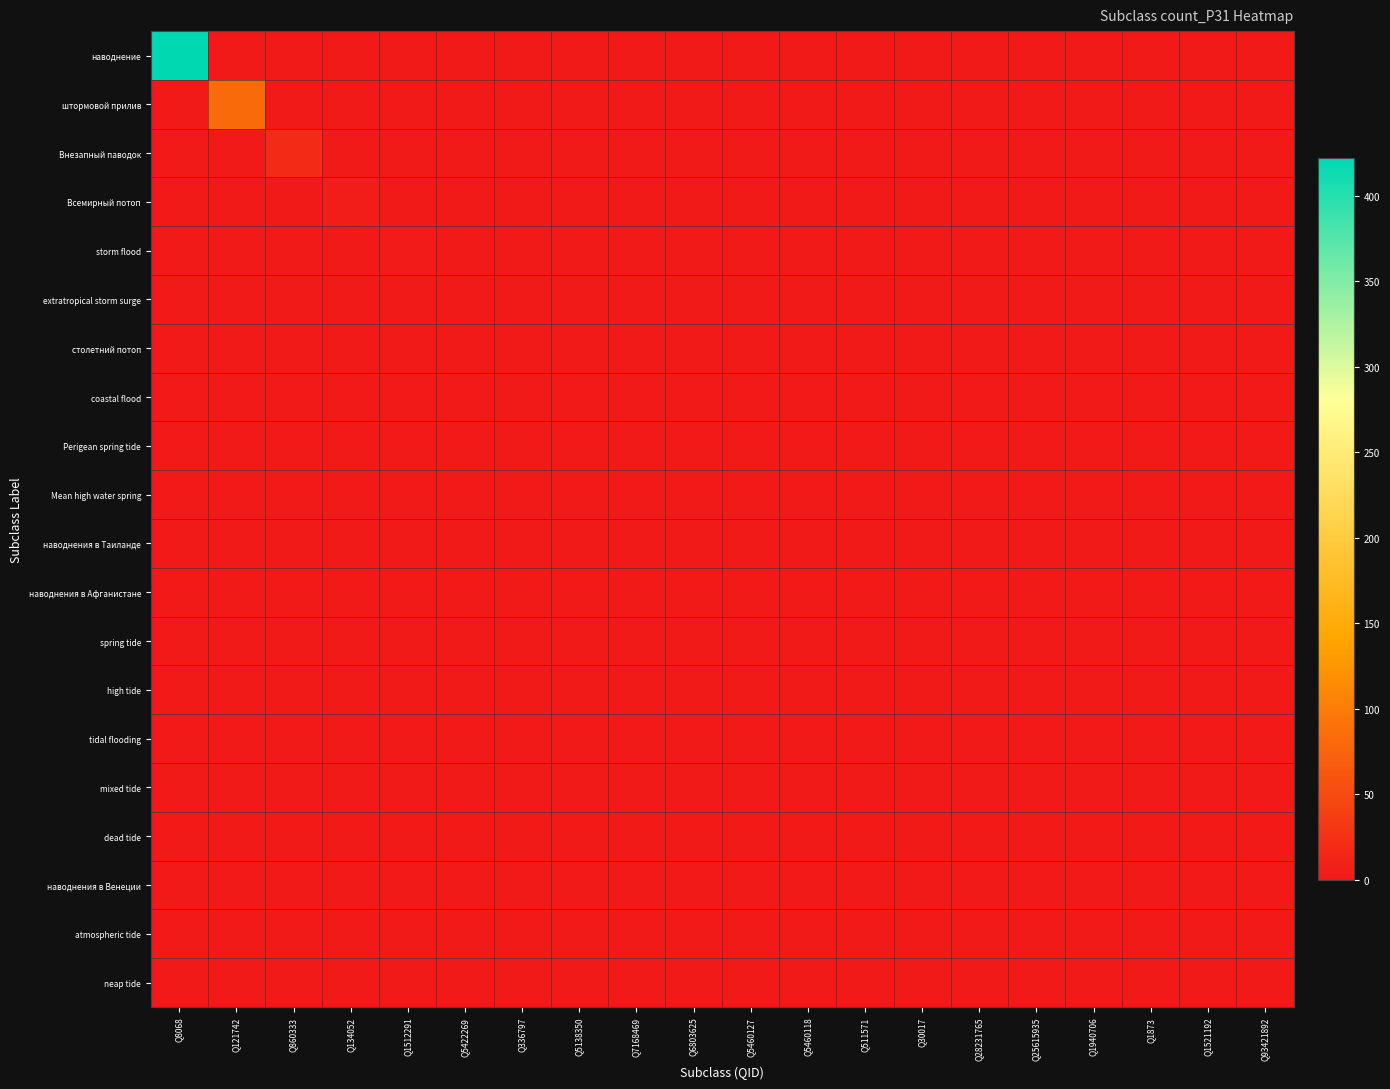

Reading left to right, transcribe all the data shown in this chart.

наводнение: Q8068=422	Q121742=0	Q860333=0	Q134052=0	Q1512291=0	Q5422269=0	Q336797=0	Q5138350=0	Q7168469=0	Q6803625=0	Q5460127=0	Q5460118=0	Q511571=0	Q30017=0	Q28231765=0	Q25615935=0	Q1940706=0	Q1873=0	Q1521192=0	Q93421892=0
штормовой прилив: Q8068=0	Q121742=81	Q860333=0	Q134052=0	Q1512291=0	Q5422269=0	Q336797=0	Q5138350=0	Q7168469=0	Q6803625=0	Q5460127=0	Q5460118=0	Q511571=0	Q30017=0	Q28231765=0	Q25615935=0	Q1940706=0	Q1873=0	Q1521192=0	Q93421892=0
Внезапный паводок: Q8068=0	Q121742=0	Q860333=18	Q134052=0	Q1512291=0	Q5422269=0	Q336797=0	Q5138350=0	Q7168469=0	Q6803625=0	Q5460127=0	Q5460118=0	Q511571=0	Q30017=0	Q28231765=0	Q25615935=0	Q1940706=0	Q1873=0	Q1521192=0	Q93421892=0
Всемирный потоп: Q8068=0	Q121742=0	Q860333=0	Q134052=4	Q1512291=0	Q5422269=0	Q336797=0	Q5138350=0	Q7168469=0	Q6803625=0	Q5460127=0	Q5460118=0	Q511571=0	Q30017=0	Q28231765=0	Q25615935=0	Q1940706=0	Q1873=0	Q1521192=0	Q93421892=0
storm flood: Q8068=0	Q121742=0	Q860333=0	Q134052=0	Q1512291=2	Q5422269=0	Q336797=0	Q5138350=0	Q7168469=0	Q6803625=0	Q5460127=0	Q5460118=0	Q511571=0	Q30017=0	Q28231765=0	Q25615935=0	Q1940706=0	Q1873=0	Q1521192=0	Q93421892=0
extratropical storm surge: Q8068=0	Q121742=0	Q860333=0	Q134052=0	Q1512291=0	Q5422269=1	Q336797=0	Q5138350=0	Q7168469=0	Q6803625=0	Q5460127=0	Q5460118=0	Q511571=0	Q30017=0	Q28231765=0	Q25615935=0	Q1940706=0	Q1873=0	Q1521192=0	Q93421892=0
столетний потоп: Q8068=0	Q121742=0	Q860333=0	Q134052=0	Q1512291=0	Q5422269=0	Q336797=1	Q5138350=0	Q7168469=0	Q6803625=0	Q5460127=0	Q5460118=0	Q511571=0	Q30017=0	Q28231765=0	Q25615935=0	Q1940706=0	Q1873=0	Q1521192=0	Q93421892=0
coastal flood: Q8068=0	Q121742=0	Q860333=0	Q134052=0	Q1512291=0	Q5422269=0	Q336797=0	Q5138350=1	Q7168469=0	Q6803625=0	Q5460127=0	Q5460118=0	Q511571=0	Q30017=0	Q28231765=0	Q25615935=0	Q1940706=0	Q1873=0	Q1521192=0	Q93421892=0
Perigean spring tide: Q8068=0	Q121742=0	Q860333=0	Q134052=0	Q1512291=0	Q5422269=0	Q336797=0	Q5138350=0	Q7168469=0	Q6803625=0	Q5460127=0	Q5460118=0	Q511571=0	Q30017=0	Q28231765=0	Q25615935=0	Q1940706=0	Q1873=0	Q1521192=0	Q93421892=0
Mean high water spring: Q8068=0	Q121742=0	Q860333=0	Q134052=0	Q1512291=0	Q5422269=0	Q336797=0	Q5138350=0	Q7168469=0	Q6803625=0	Q5460127=0	Q5460118=0	Q511571=0	Q30017=0	Q28231765=0	Q25615935=0	Q1940706=0	Q1873=0	Q1521192=0	Q93421892=0
наводнения в Таиланде: Q8068=0	Q121742=0	Q860333=0	Q134052=0	Q1512291=0	Q5422269=0	Q336797=0	Q5138350=0	Q7168469=0	Q6803625=0	Q5460127=0	Q5460118=0	Q511571=0	Q30017=0	Q28231765=0	Q25615935=0	Q1940706=0	Q1873=0	Q1521192=0	Q93421892=0
наводнения в Афганистане: Q8068=0	Q121742=0	Q860333=0	Q134052=0	Q1512291=0	Q5422269=0	Q336797=0	Q5138350=0	Q7168469=0	Q6803625=0	Q5460127=0	Q5460118=0	Q511571=0	Q30017=0	Q28231765=0	Q25615935=0	Q1940706=0	Q1873=0	Q1521192=0	Q93421892=0
spring tide: Q8068=0	Q121742=0	Q860333=0	Q134052=0	Q1512291=0	Q5422269=0	Q336797=0	Q5138350=0	Q7168469=0	Q6803625=0	Q5460127=0	Q5460118=0	Q511571=0	Q30017=0	Q28231765=0	Q25615935=0	Q1940706=0	Q1873=0	Q1521192=0	Q93421892=0
high tide: Q8068=0	Q121742=0	Q860333=0	Q134052=0	Q1512291=0	Q5422269=0	Q336797=0	Q5138350=0	Q7168469=0	Q6803625=0	Q5460127=0	Q5460118=0	Q511571=0	Q30017=0	Q28231765=0	Q25615935=0	Q1940706=0	Q1873=0	Q1521192=0	Q93421892=0
tidal flooding: Q8068=0	Q121742=0	Q860333=0	Q134052=0	Q1512291=0	Q5422269=0	Q336797=0	Q5138350=0	Q7168469=0	Q6803625=0	Q5460127=0	Q5460118=0	Q511571=0	Q30017=0	Q28231765=0	Q25615935=0	Q1940706=0	Q1873=0	Q1521192=0	Q93421892=0
mixed tide: Q8068=0	Q121742=0	Q860333=0	Q134052=0	Q1512291=0	Q5422269=0	Q336797=0	Q5138350=0	Q7168469=0	Q6803625=0	Q5460127=0	Q5460118=0	Q511571=0	Q30017=0	Q28231765=0	Q25615935=0	Q1940706=0	Q1873=0	Q1521192=0	Q93421892=0
dead tide: Q8068=0	Q121742=0	Q860333=0	Q134052=0	Q1512291=0	Q5422269=0	Q336797=0	Q5138350=0	Q7168469=0	Q6803625=0	Q5460127=0	Q5460118=0	Q511571=0	Q30017=0	Q28231765=0	Q25615935=0	Q1940706=0	Q1873=0	Q1521192=0	Q93421892=0
наводнения в Венеции: Q8068=0	Q121742=0	Q860333=0	Q134052=0	Q1512291=0	Q5422269=0	Q336797=0	Q5138350=0	Q7168469=0	Q6803625=0	Q5460127=0	Q5460118=0	Q511571=0	Q30017=0	Q28231765=0	Q25615935=0	Q1940706=0	Q1873=0	Q1521192=0	Q93421892=0
atmospheric tide: Q8068=0	Q121742=0	Q860333=0	Q134052=0	Q1512291=0	Q5422269=0	Q336797=0	Q5138350=0	Q7168469=0	Q6803625=0	Q5460127=0	Q5460118=0	Q511571=0	Q30017=0	Q28231765=0	Q25615935=0	Q1940706=0	Q1873=0	Q1521192=0	Q93421892=0
neap tide: Q8068=0	Q121742=0	Q860333=0	Q134052=0	Q1512291=0	Q5422269=0	Q336797=0	Q5138350=0	Q7168469=0	Q6803625=0	Q5460127=0	Q5460118=0	Q511571=0	Q30017=0	Q28231765=0	Q25615935=0	Q1940706=0	Q1873=0	Q1521192=0	Q93421892=0